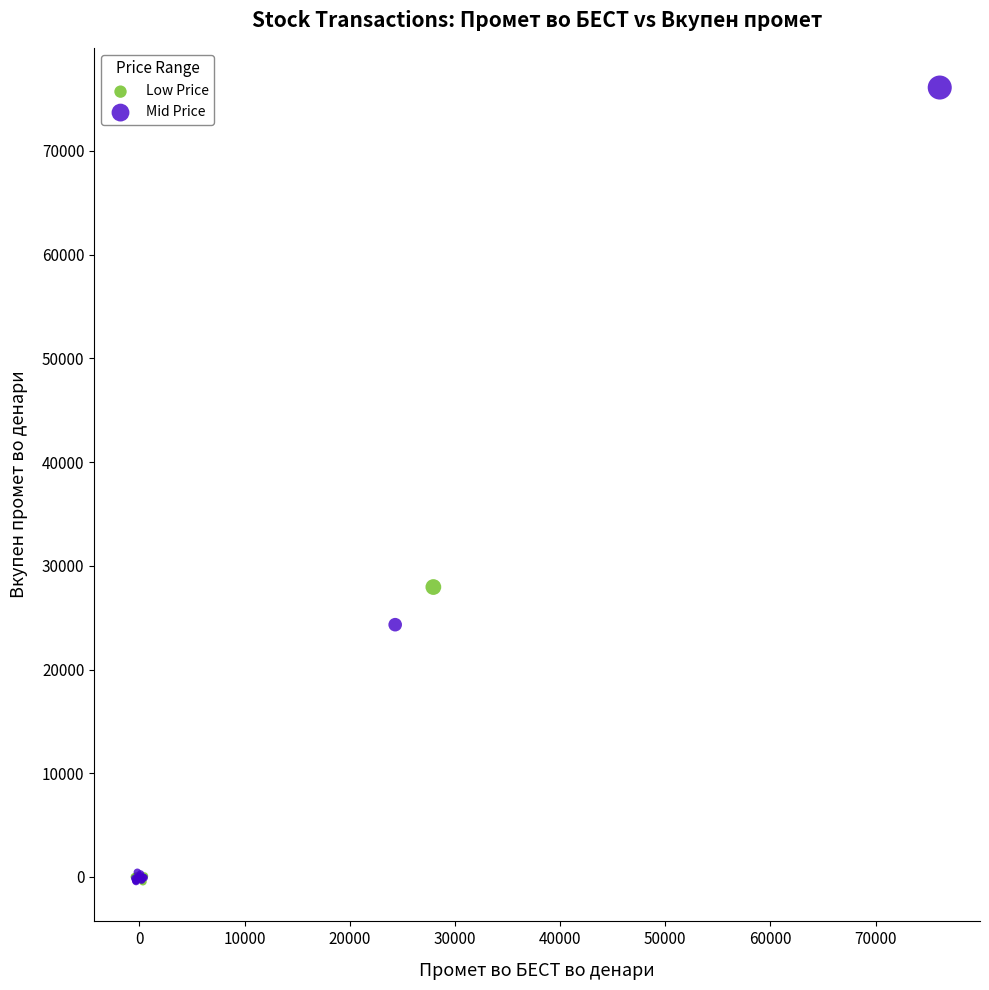

Which series reaches the maximum Y coordinate?

Mid Price